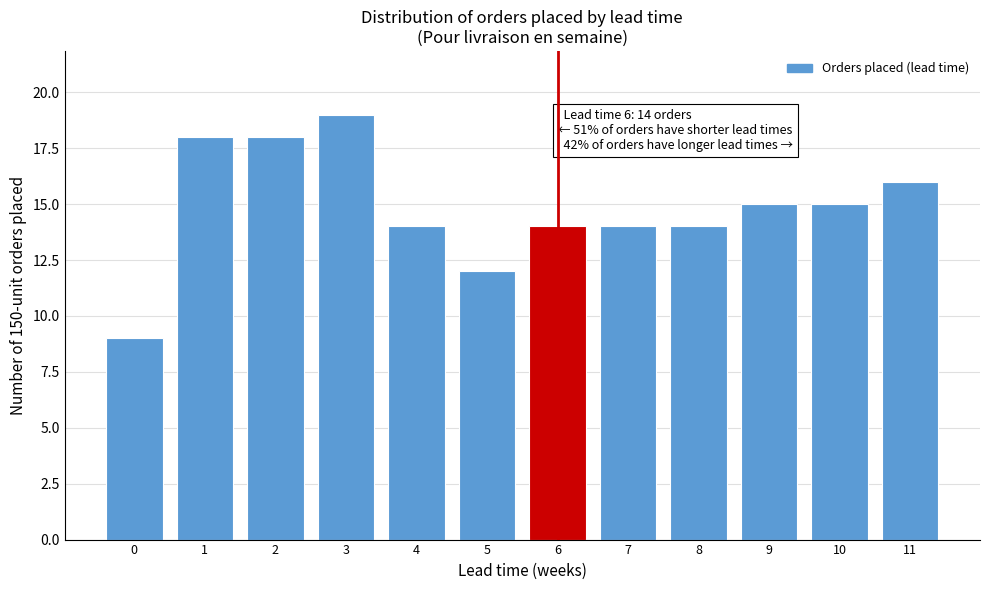

Reading left to right, extract all data points from this chart.

9	18	18	19	14	12	14	14	14	15	15	16